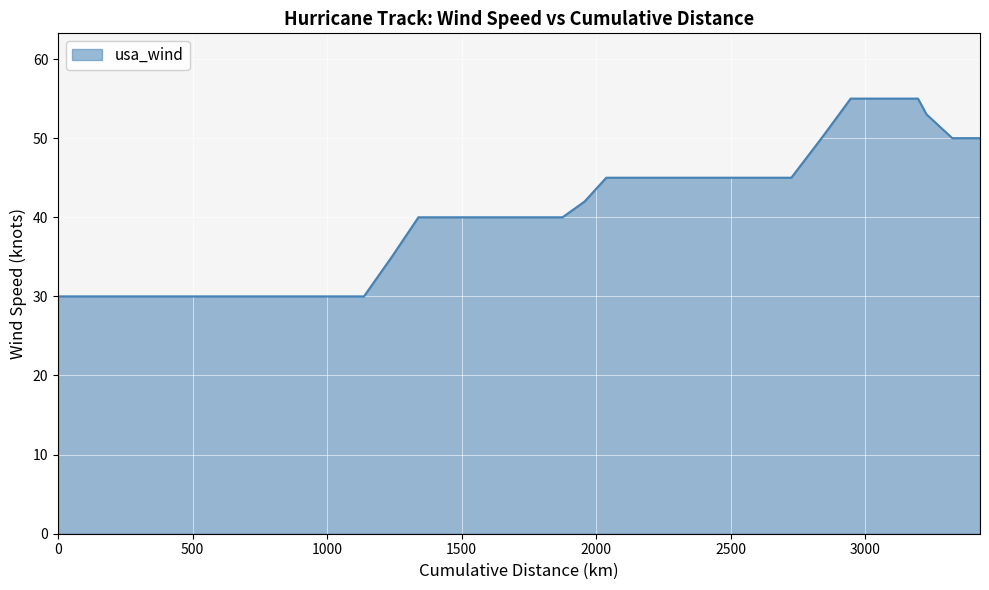

How many lines are shown in the chart?

1